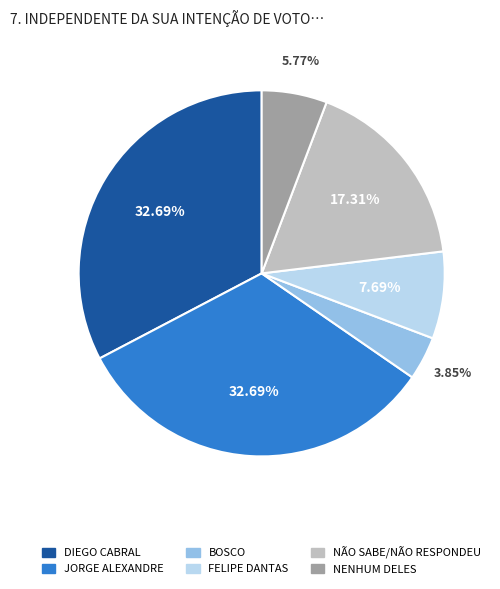

To the nearest percent, what percentage of the pie is DIEGO CABRAL?

33%